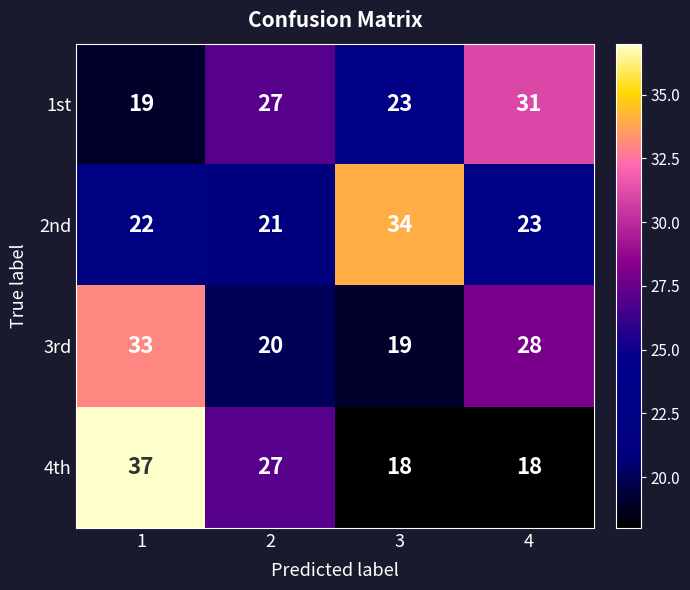

What is the lowest value of the 4th series?

18